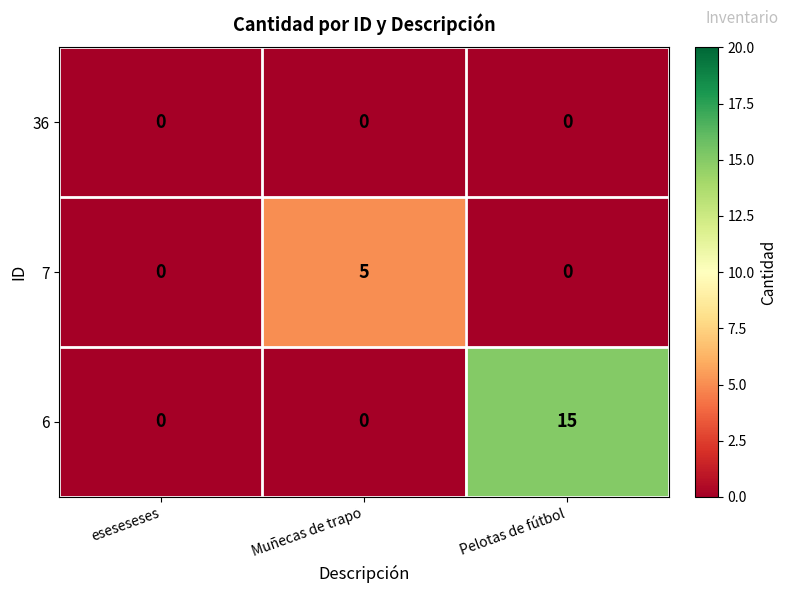

Reading left to right, what are all the values shown in this chart?

36: eseseseses=0	Muñecas de trapo=0	Pelotas de fútbol=0
7: eseseseses=0	Muñecas de trapo=5	Pelotas de fútbol=0
6: eseseseses=0	Muñecas de trapo=0	Pelotas de fútbol=15